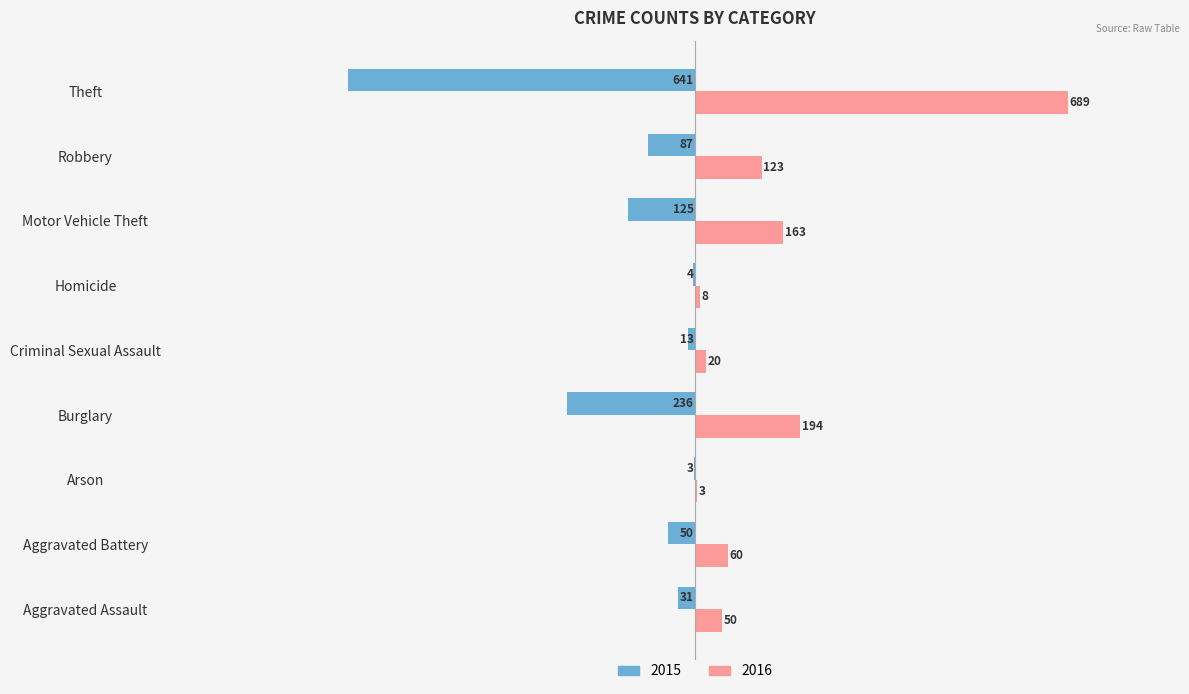

At which label does 2015 reach its peak?

Arson